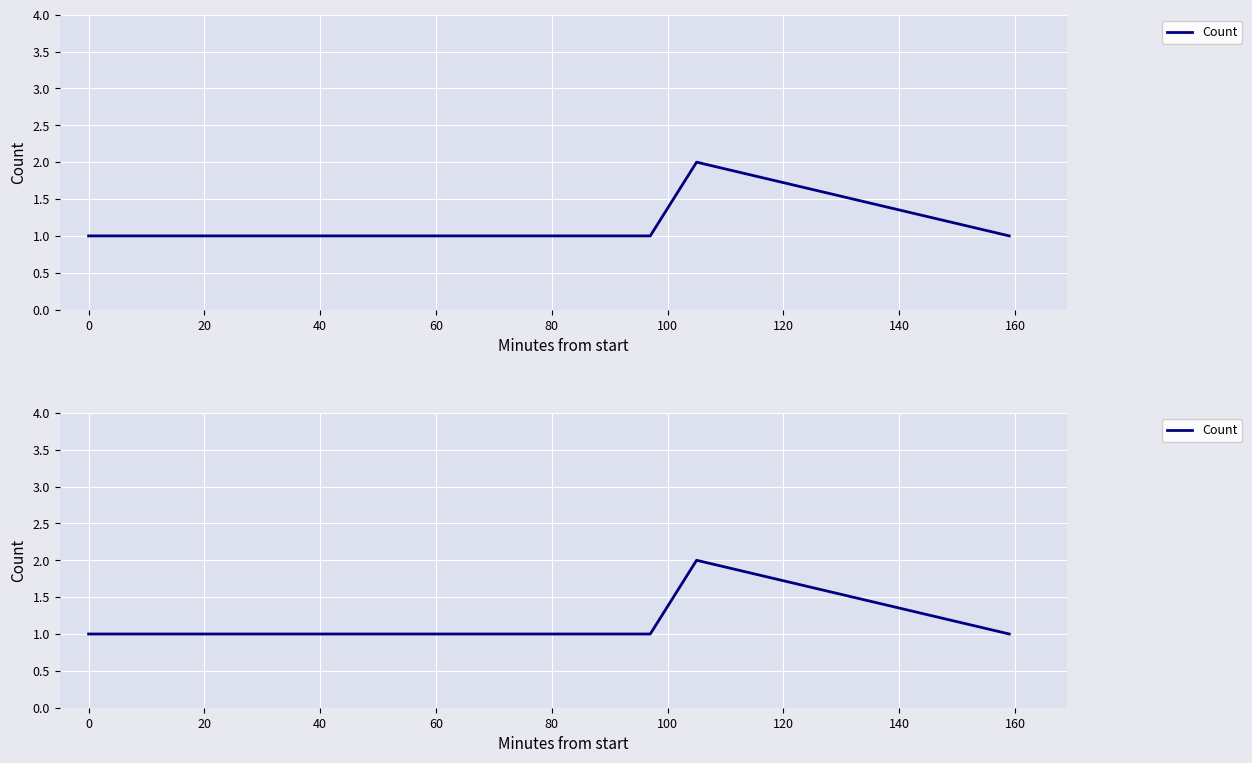

How many values are between 1 and 2?

5